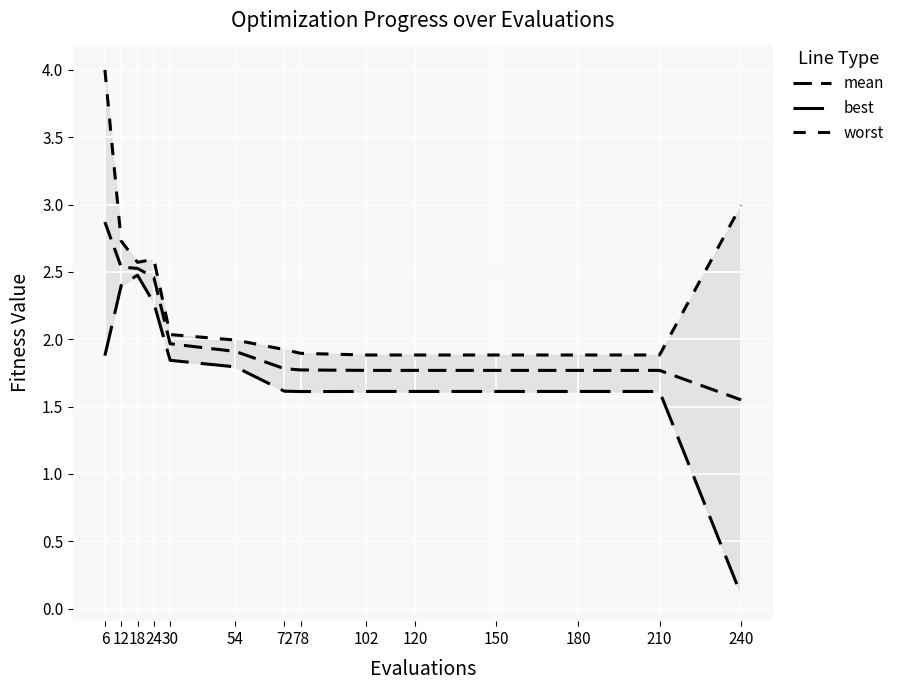

Which series changed the most between 6 and 78?

worst